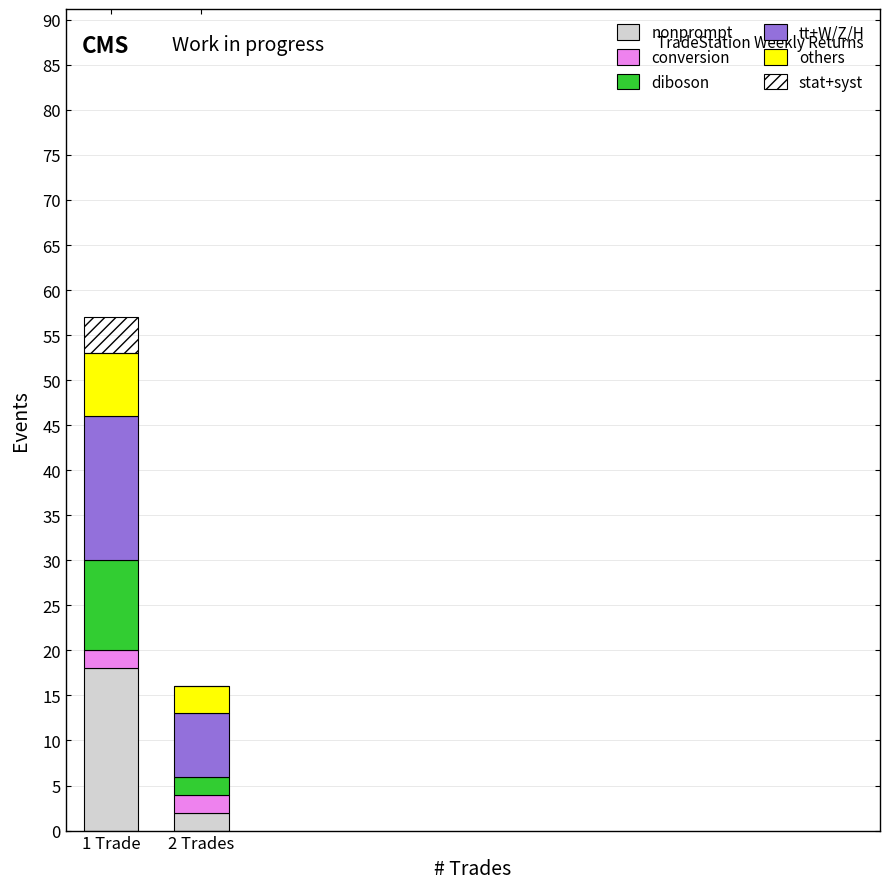

What is the maximum value for nonprompt?

18